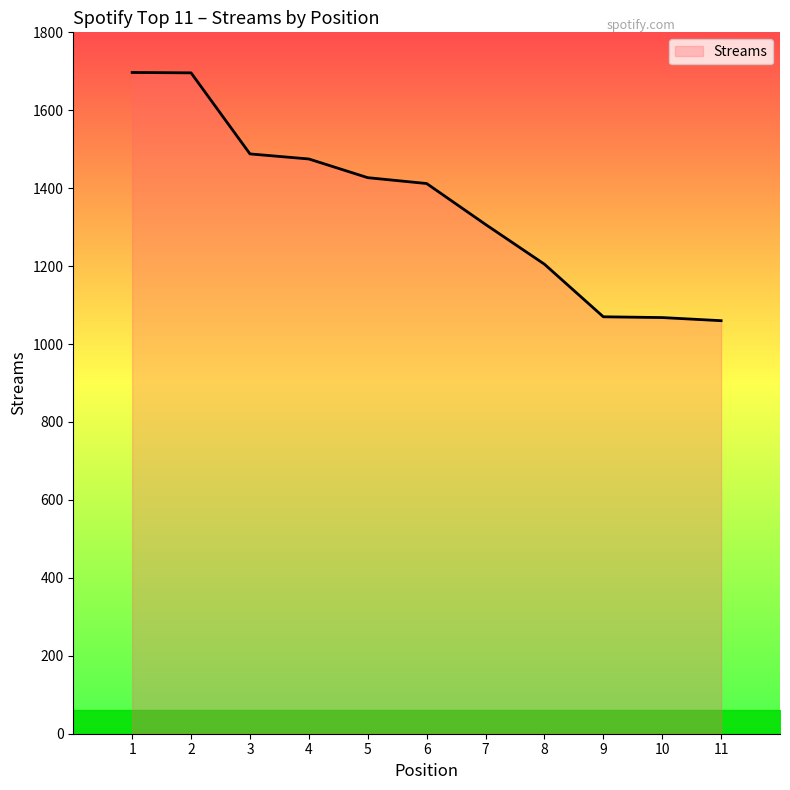

The value at 9 is 1579. True or false?

False